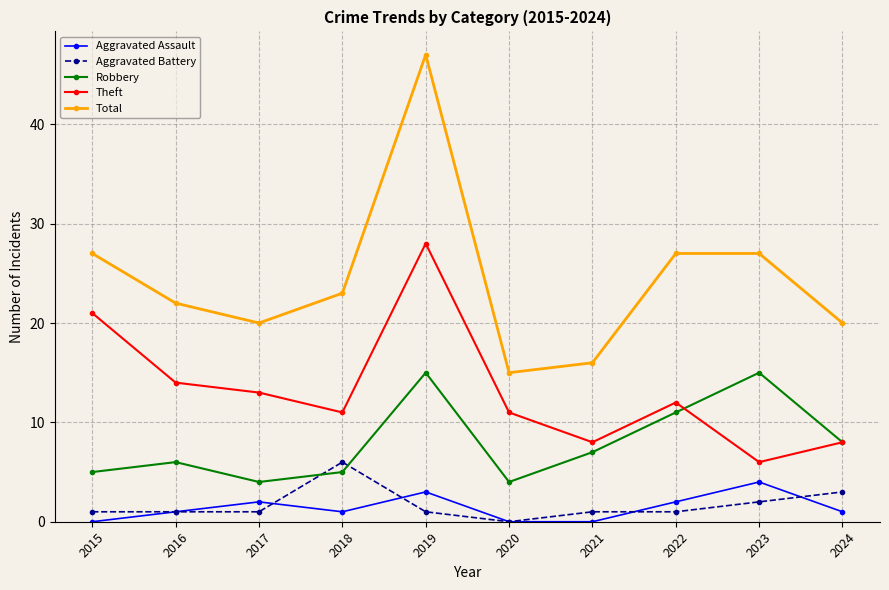

Count the number of categories in the chart.

10